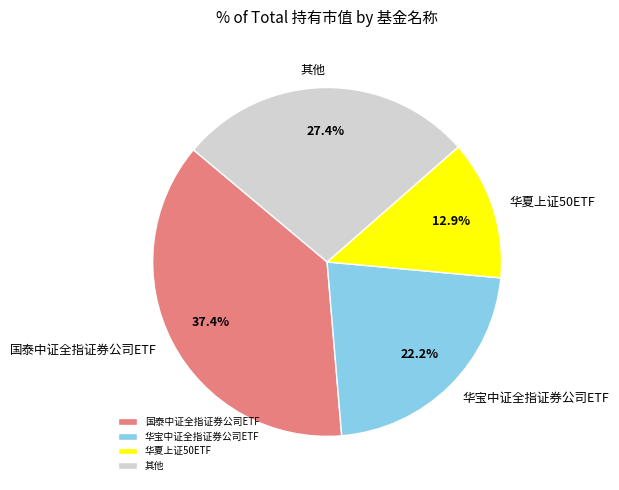

How many slices are in this pie chart?

4